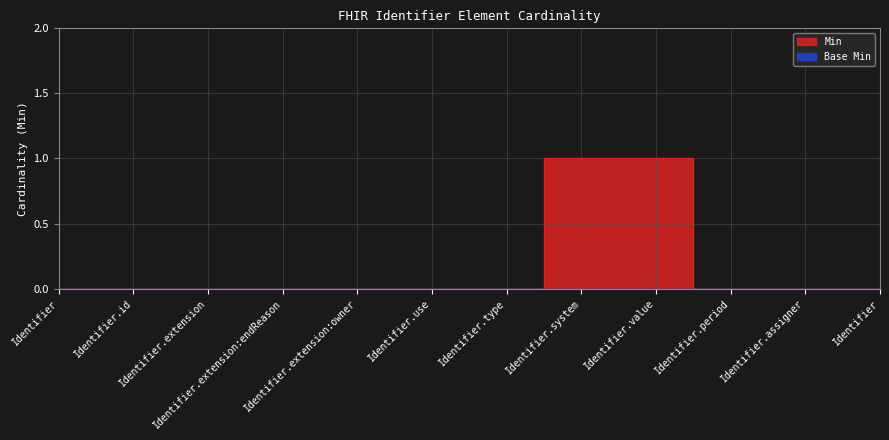

Is this an area chart (filled region under the line)?

No